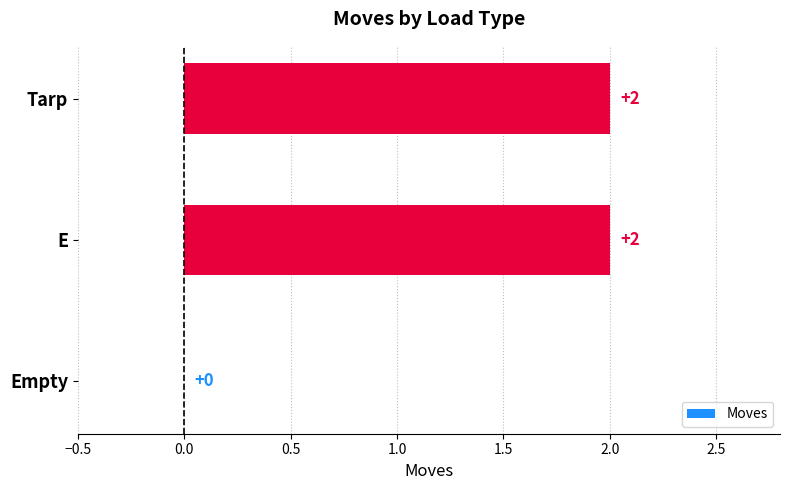

The value at E is 1. True or false?

False